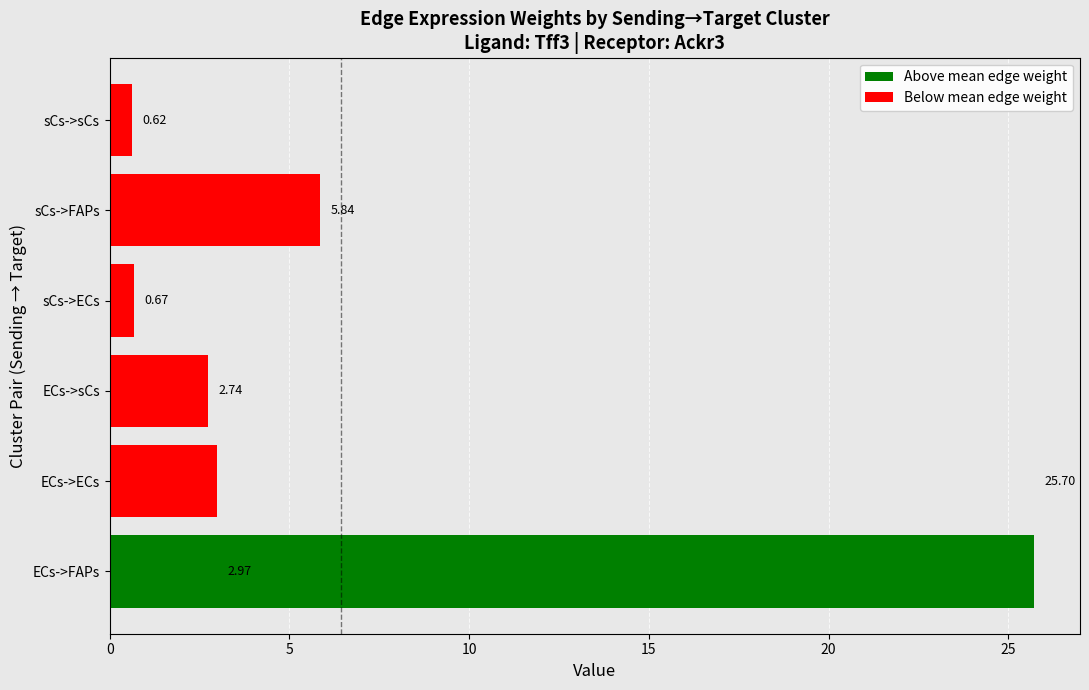

What is the sum of the Below mean edge weight values at sCs->sCs and sCs->ECs?

1.3